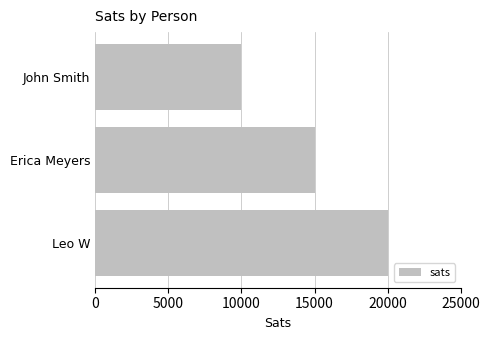

What is the change in value from Erica Meyers to Leo W?

+5000